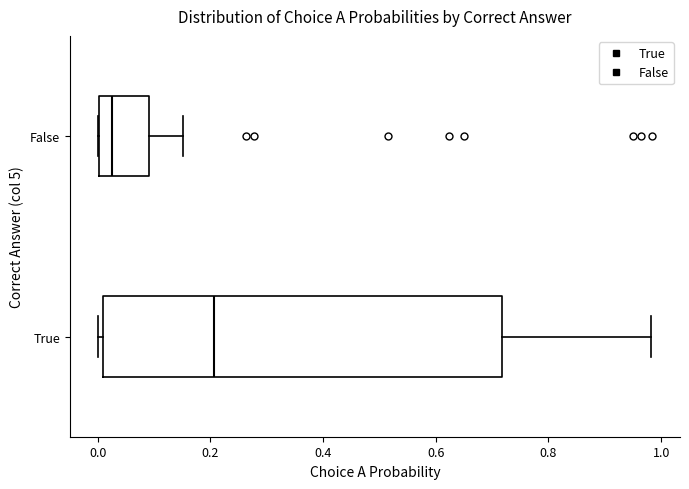

Reading bottom to top, read every box against the x-axis: the position of its median line, the range the box covers, and the ends of its whiskers. The values are not printed on the chart, so give them approximately, as read against the axis.

True: median 0.20, box 0.00 to 0.72, whiskers 0.00 (just left of the box's left edge) to 0.98
False: median 0.02, box 0.00 to 0.10, whiskers 0.00 to 0.16